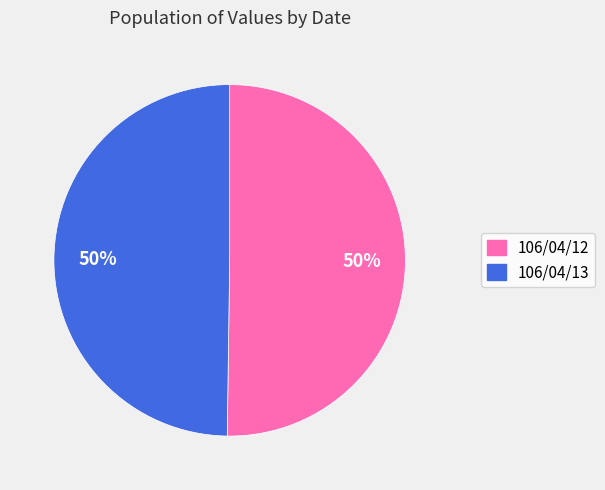

What is the ratio of the value at 106/04/12 to the value at 106/04/13?

1.0